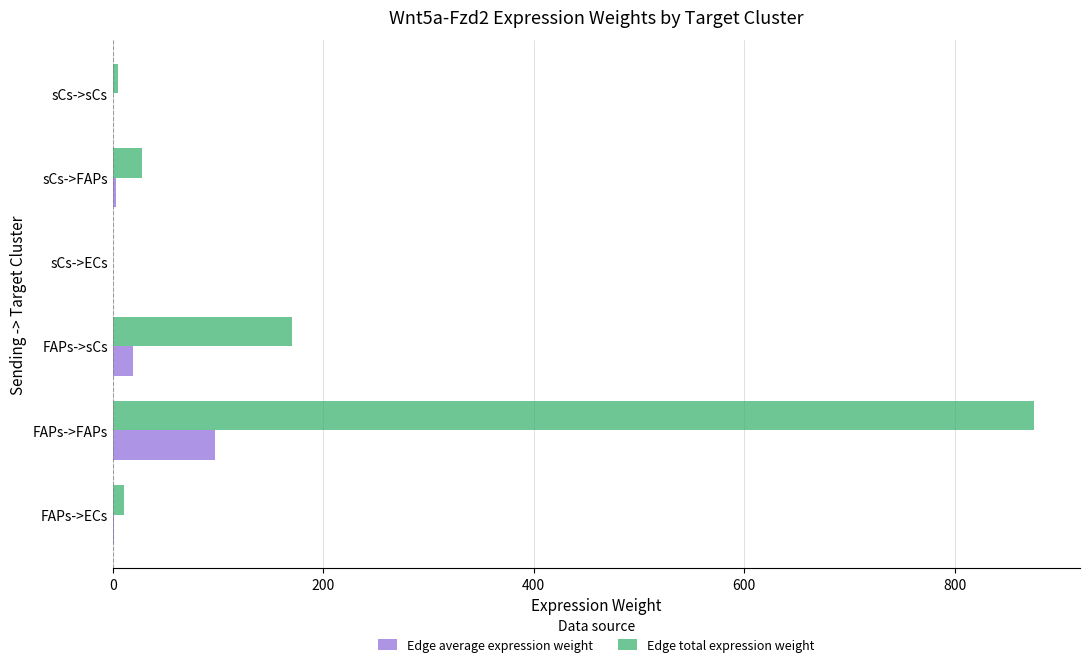

Where is Edge total expression weight nearest to the value 437?

FAPs->sCs